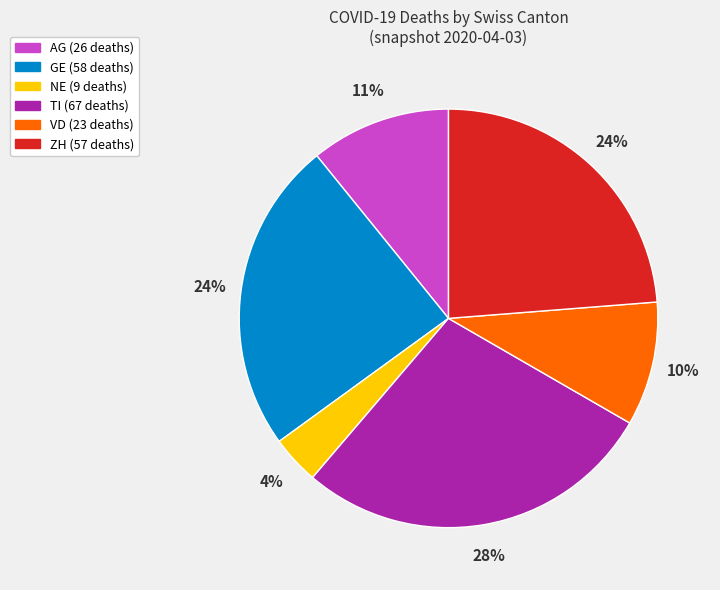

To the nearest percent, what is the difference between the largest and smallest slice percentages?

24%